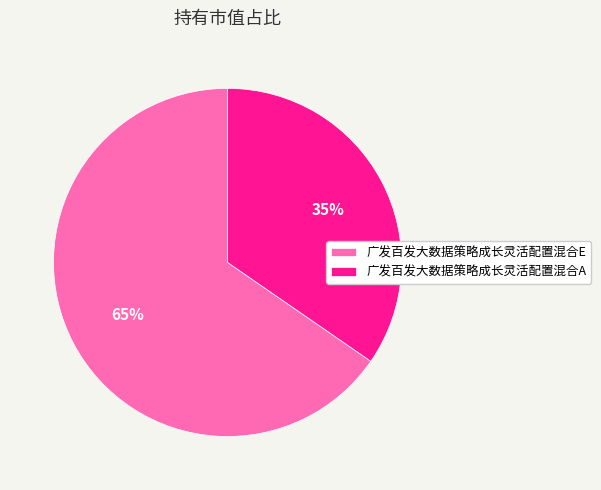

Is 广发百发大数据策略成长灵活配置混合E the majority of the pie?

Yes